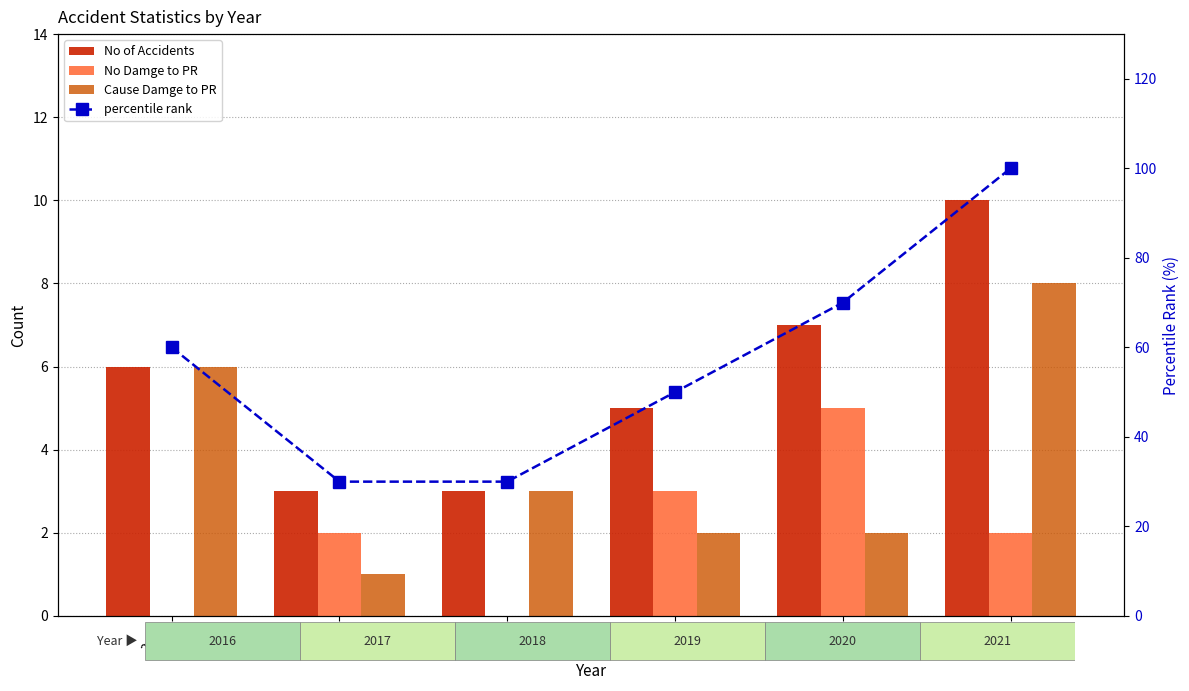

The No Damge to PR series shows 5 at 2020. True or false?

True